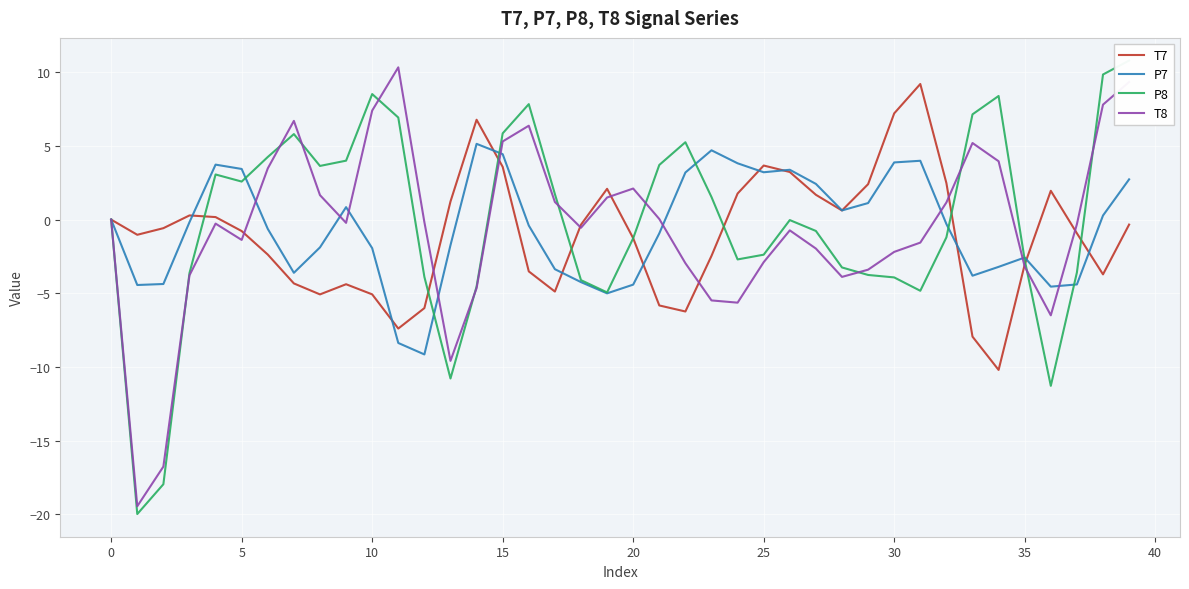

How many lines are shown in the chart?

4